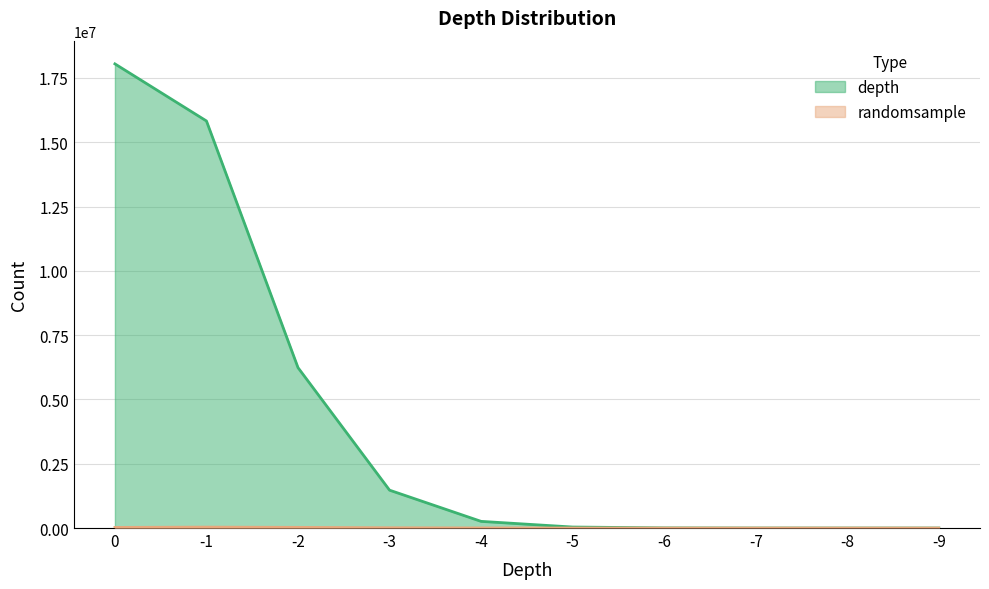

Which series has the largest total across all categories?

depth